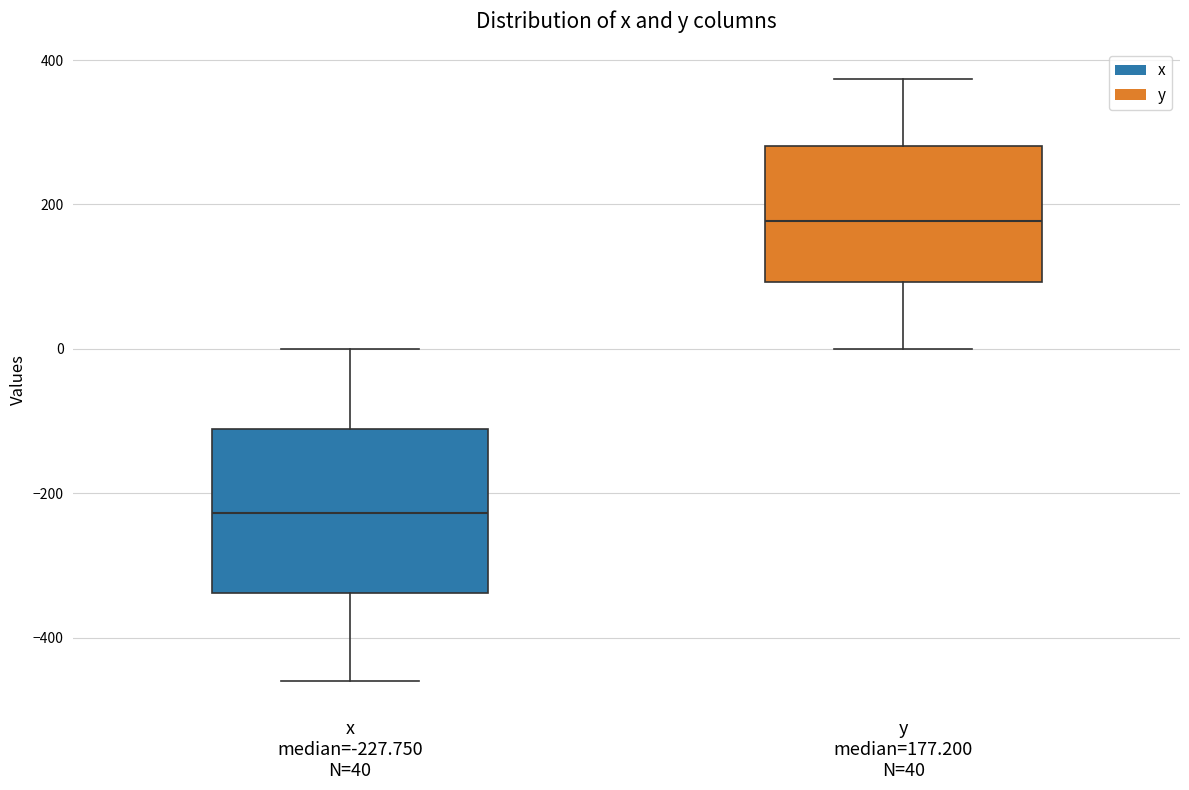

Where is the lower edge of the box for y median=177.200 N=40 on the y-axis? The values are not printed on the chart, so give them approximately, as read against the axis.

100